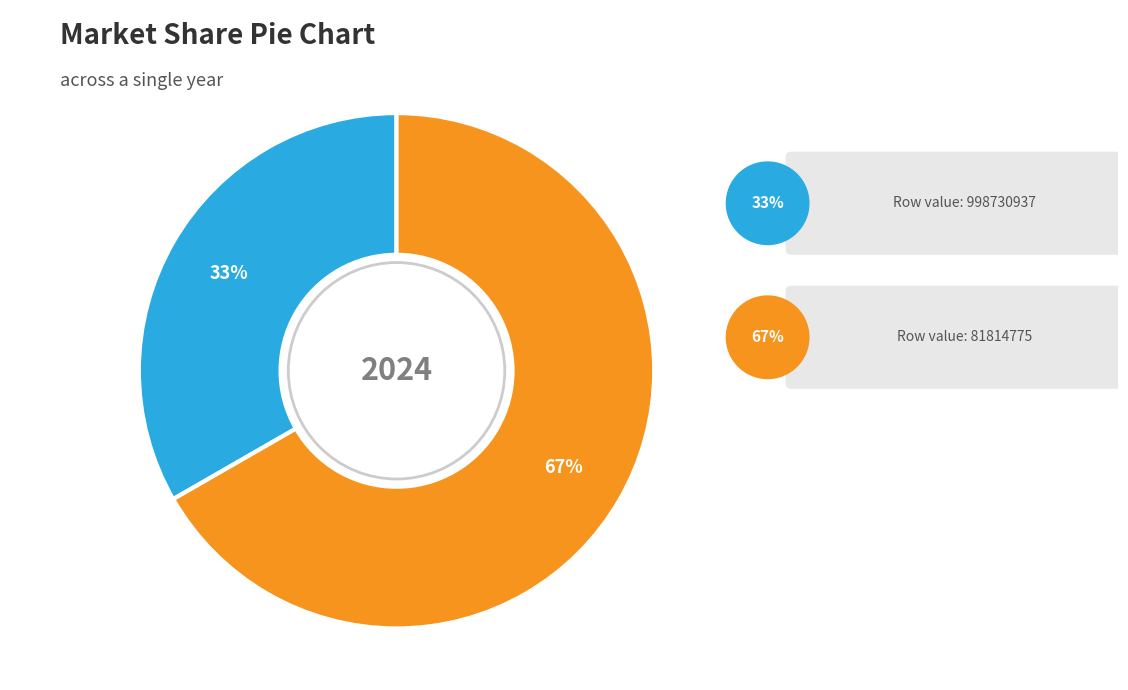

To the nearest percent, what is the average slice percentage?

50%